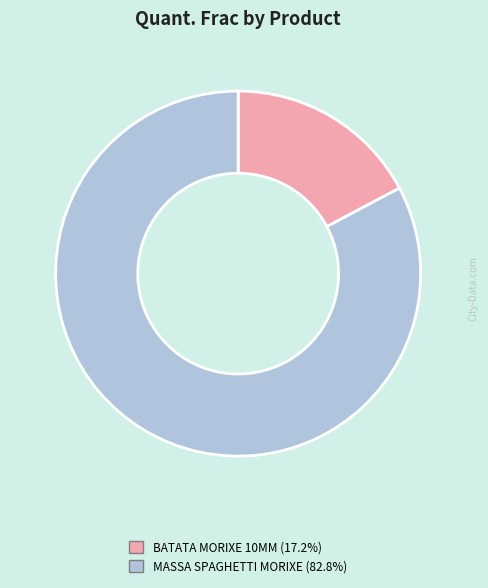

How many slices are in this pie chart?

2